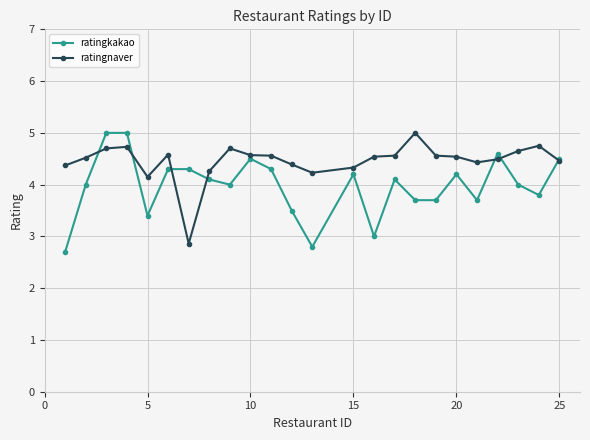

True or false: ratingkakao and ratingnaver cross at least once.

True